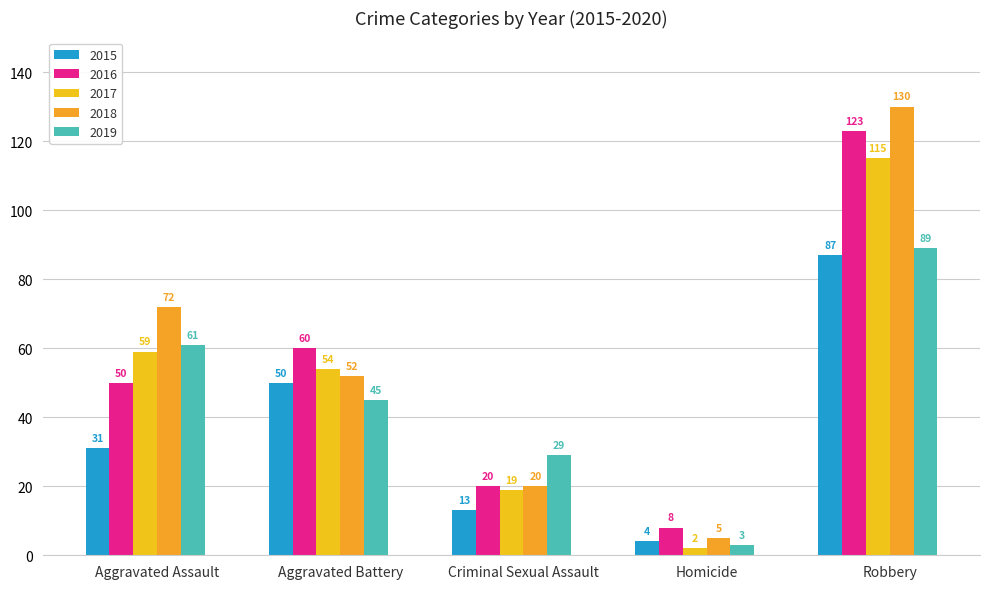

What is the minimum value shown in the chart?

2